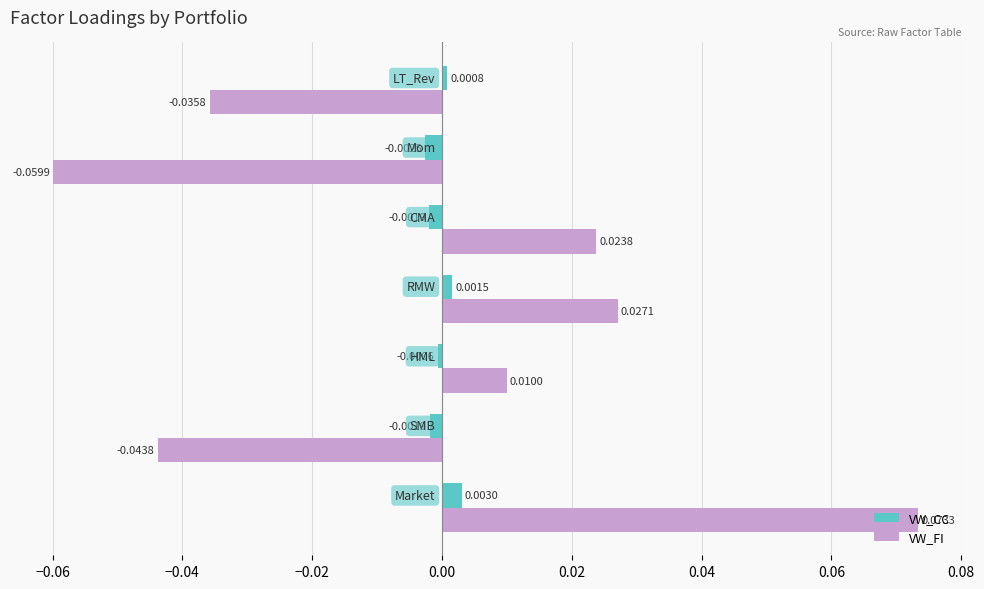

Which series has the widest spread of values?

VW_FI